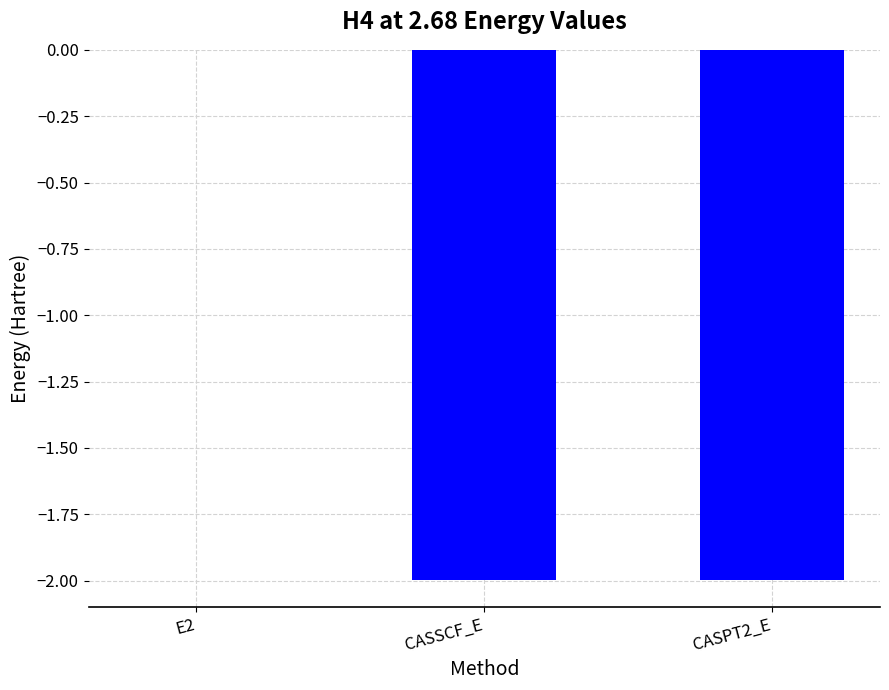

Count the number of data series in this chart.

1